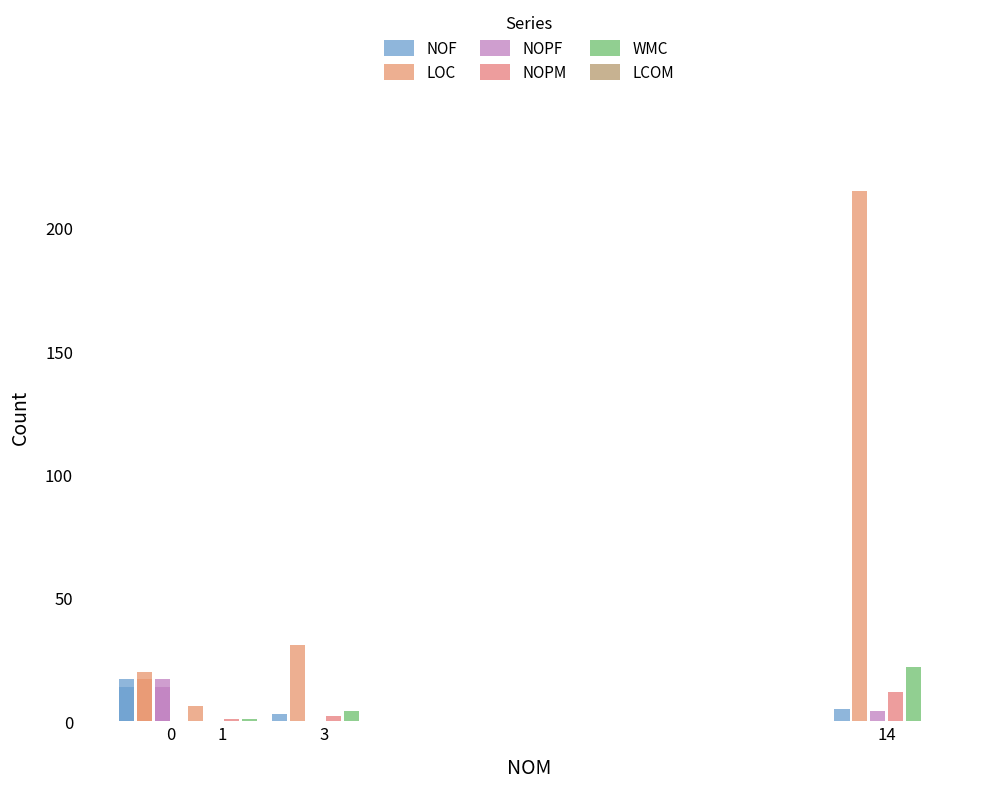

What is the difference between the maximum and minimum values in the WMC series?

22.0